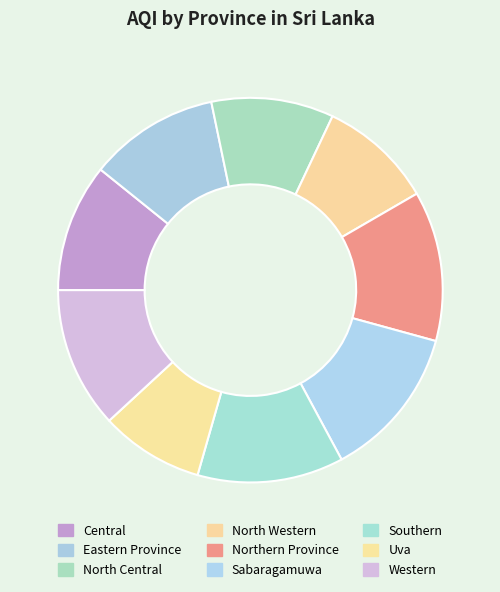

Between North Western and Sabaragamuwa, which is larger?

Sabaragamuwa